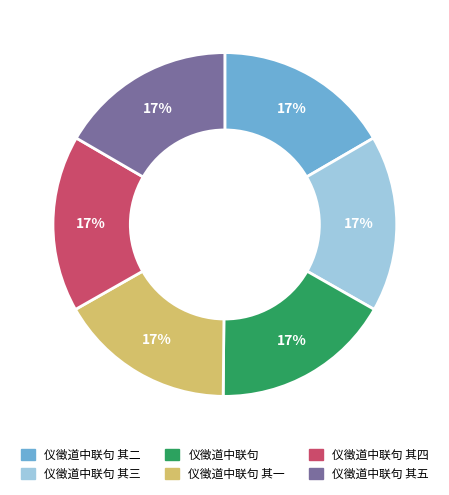

How many segments does this pie chart have?

6